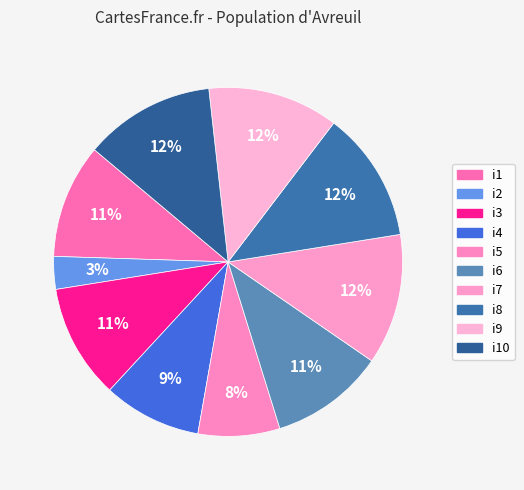

Approximately how many times larger is the value at i7 compared to i5?

1.6